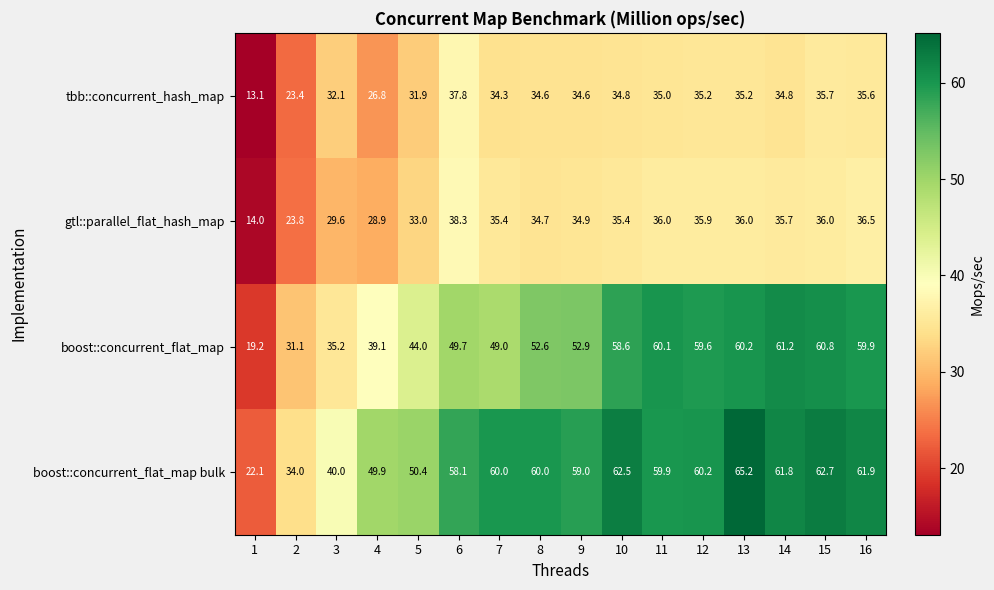

What is the total value across all series at 10?

191.3